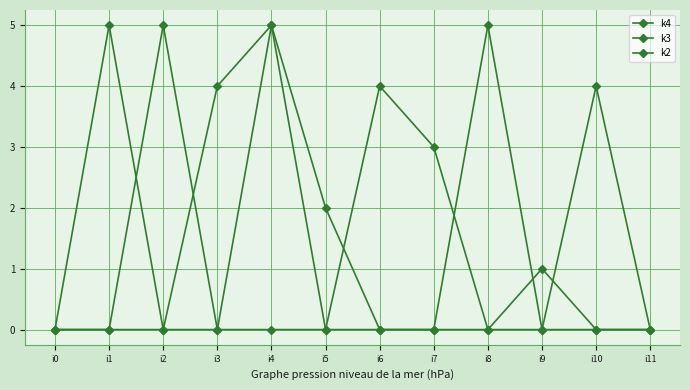

How many series are shown in this chart?

3